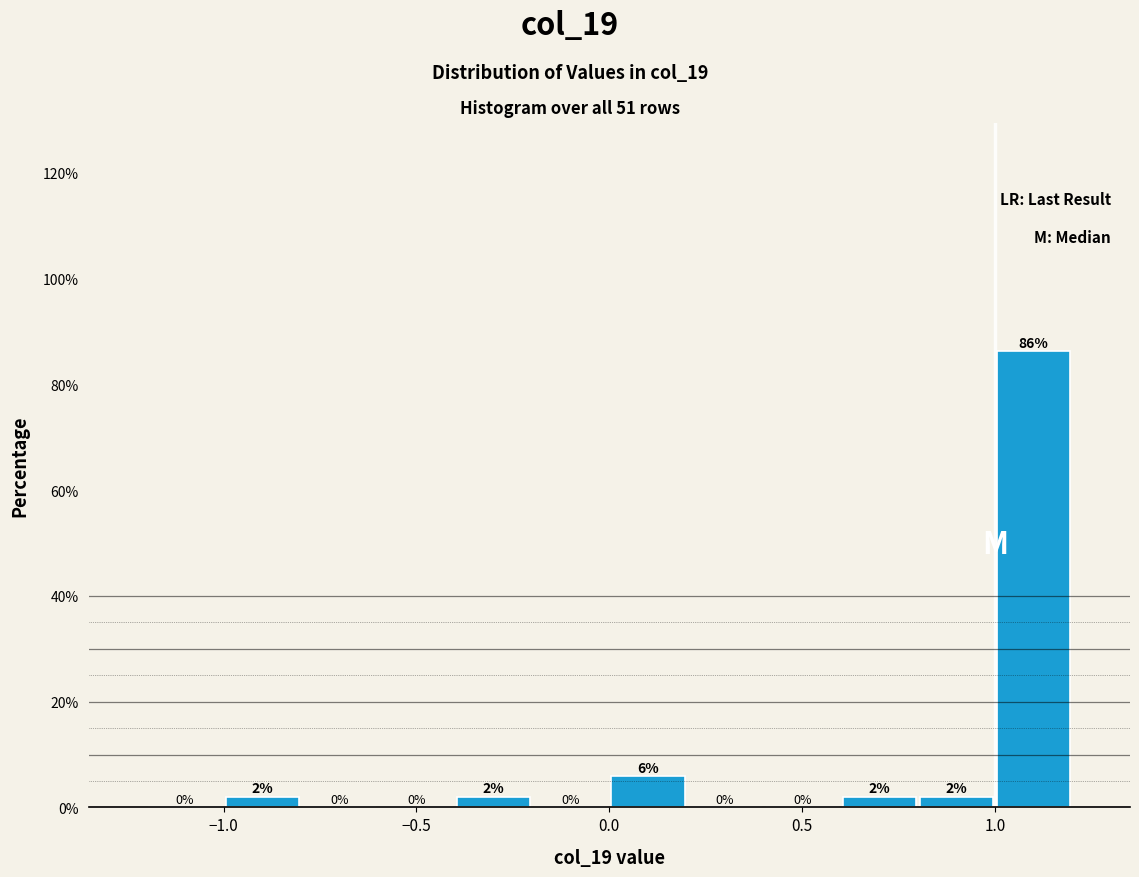

Which range on the x-axis has the tallest bar?

1.0 to 1.2